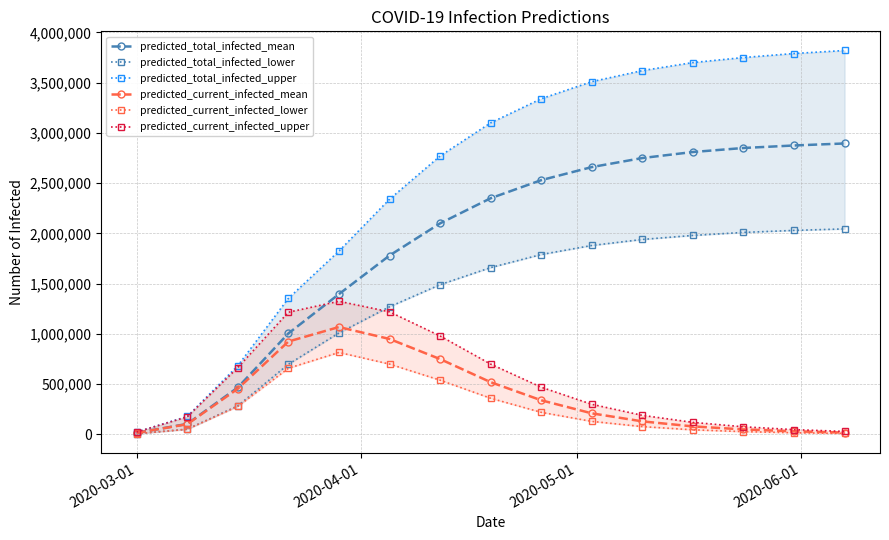

How many values in the predicted_current_infected_mean series exceed 210000?

7